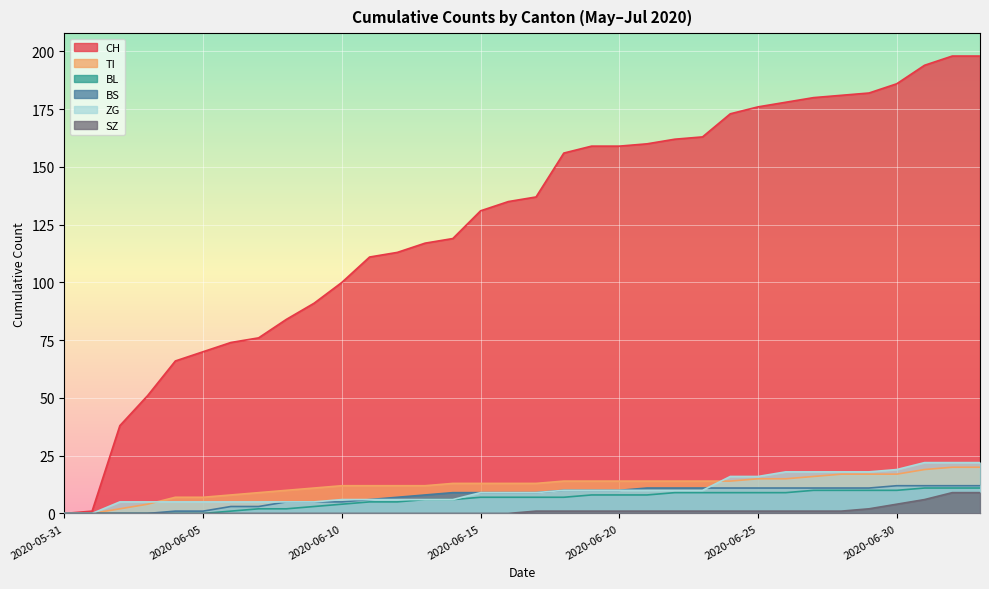

What position from the left is 2020-06-29?

30